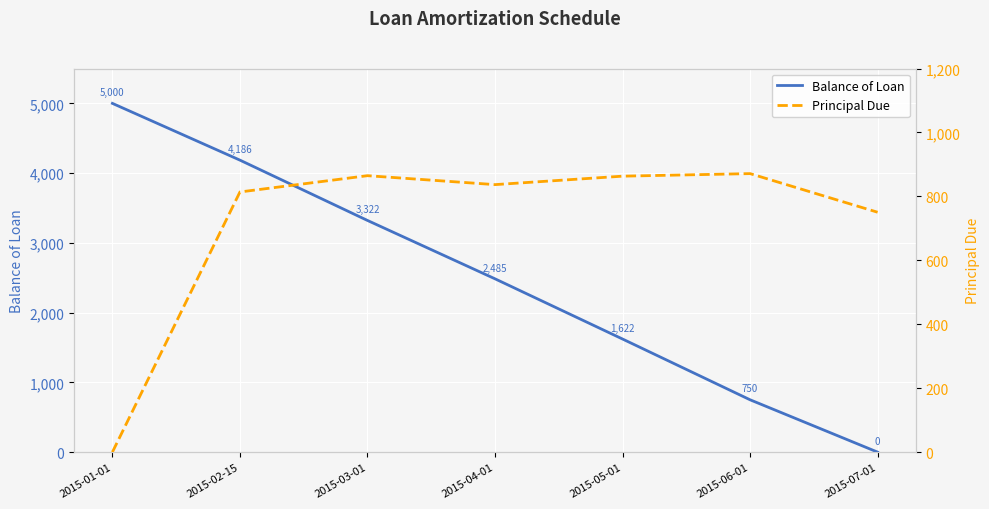

What are all the series names shown in the legend?

Balance of Loan, Principal Due